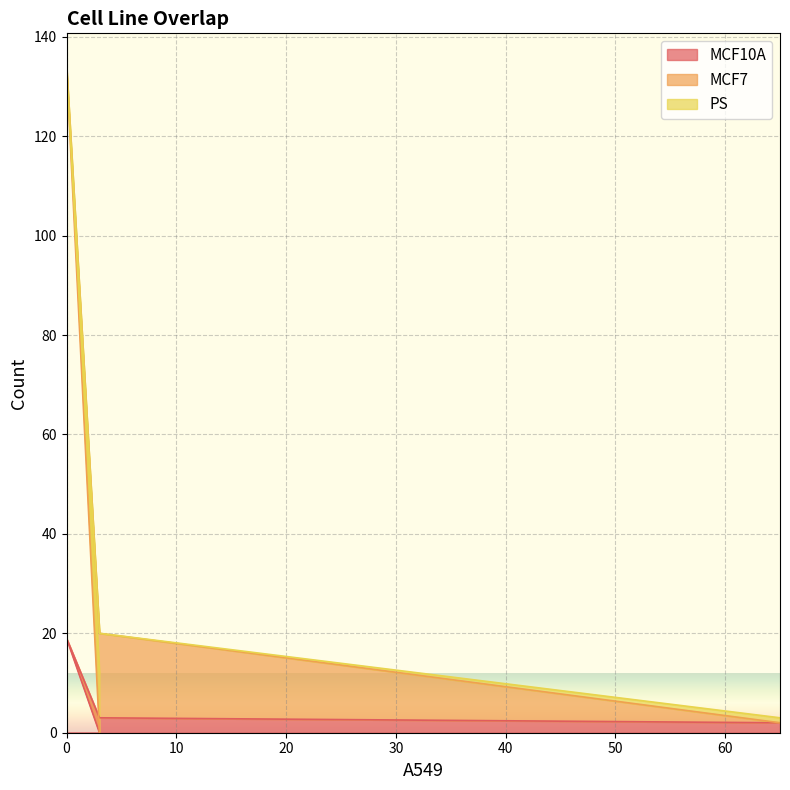

What is the average value of the MCF10A series?

6